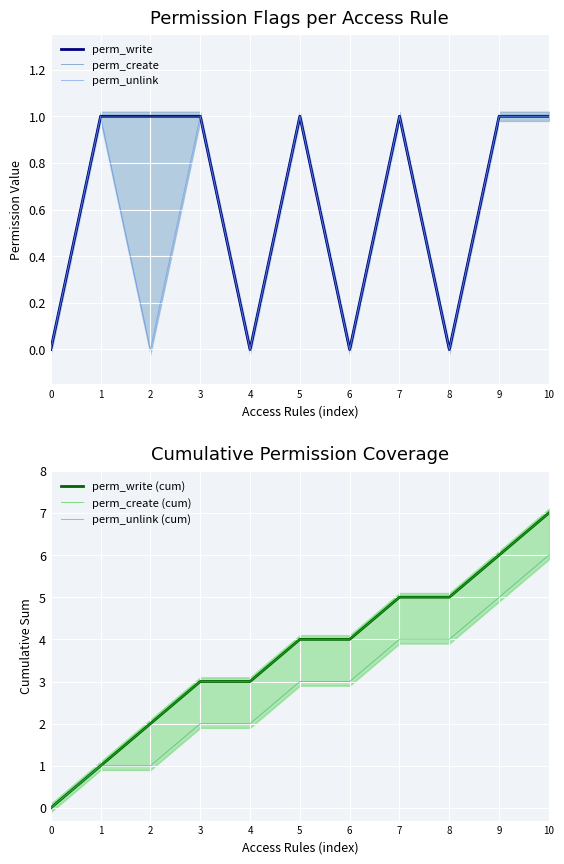

Reading left to right, what are all the values shown in this chart?

perm_write: 0=0	1=1	2=1	3=1	4=0	5=1	6=0	7=1	8=0	9=1	10=1
perm_create: 0=0	1=1	2=1	3=1	4=0	5=1	6=0	7=1	8=0	9=1	10=1
perm_unlink: 0=0	1=1	2=0	3=1	4=0	5=1	6=0	7=1	8=0	9=1	10=1
perm_write (cum): 0=0	1=1	2=2	3=3	4=3	5=4	6=4	7=5	8=5	9=6	10=7
perm_create (cum): 0=0	1=1	2=2	3=3	4=3	5=4	6=4	7=5	8=5	9=6	10=7
perm_unlink (cum): 0=0	1=1	2=1	3=2	4=2	5=3	6=3	7=4	8=4	9=5	10=6